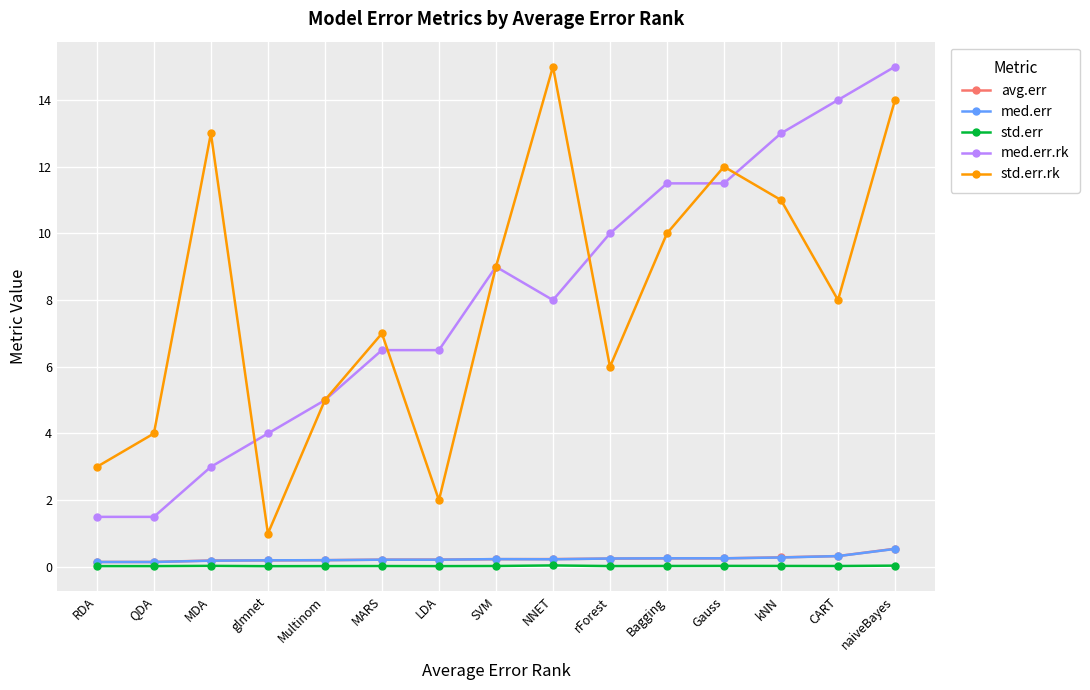

How many interior local valleys does the std.err.rk series have?

4